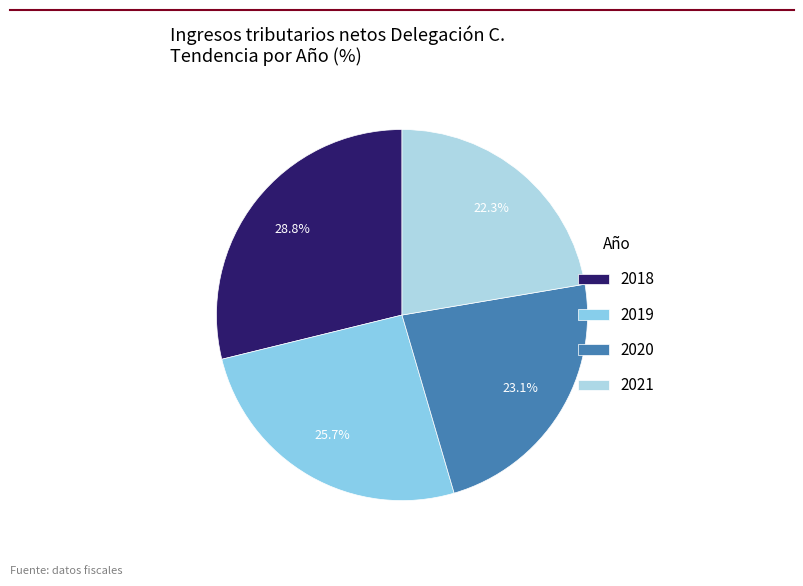

How many segments does this pie chart have?

4